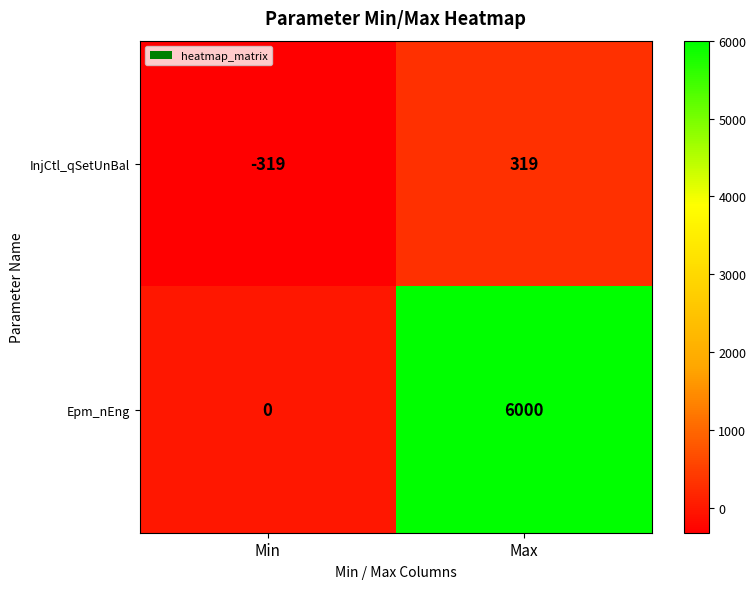

What is the approximate value of InjCtl_qSetUnBal at Min, to the nearest 50?

-300